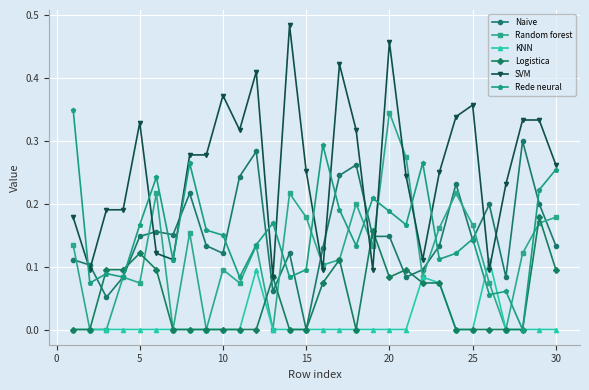

True or false: Rede neural has more than 0 interior local peaks.

True